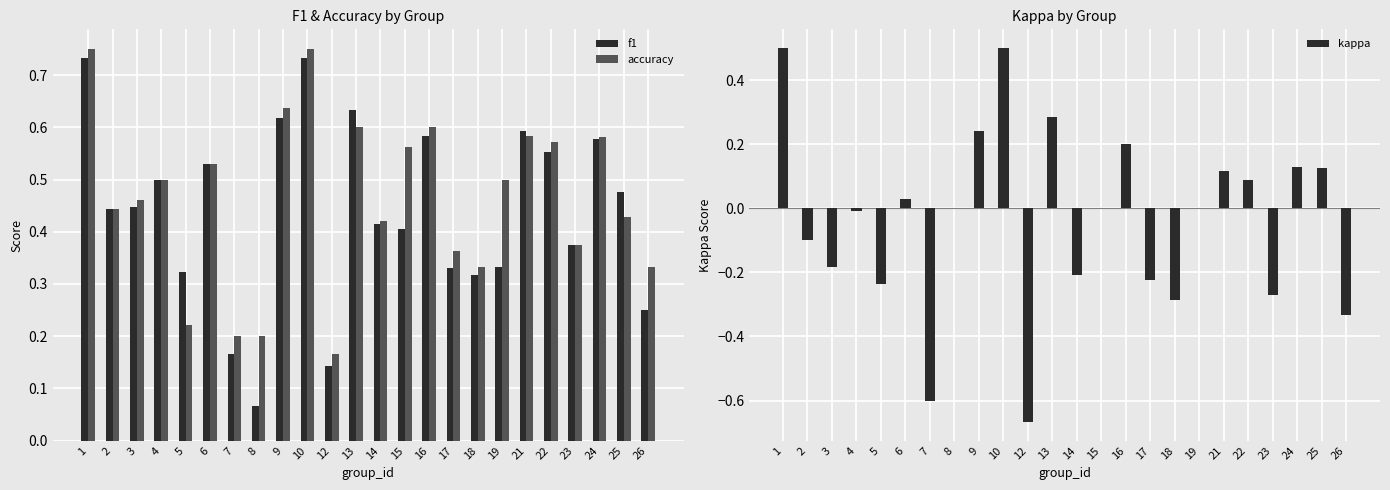

List the series in order of their peak value, lowest first.

kappa, f1, accuracy